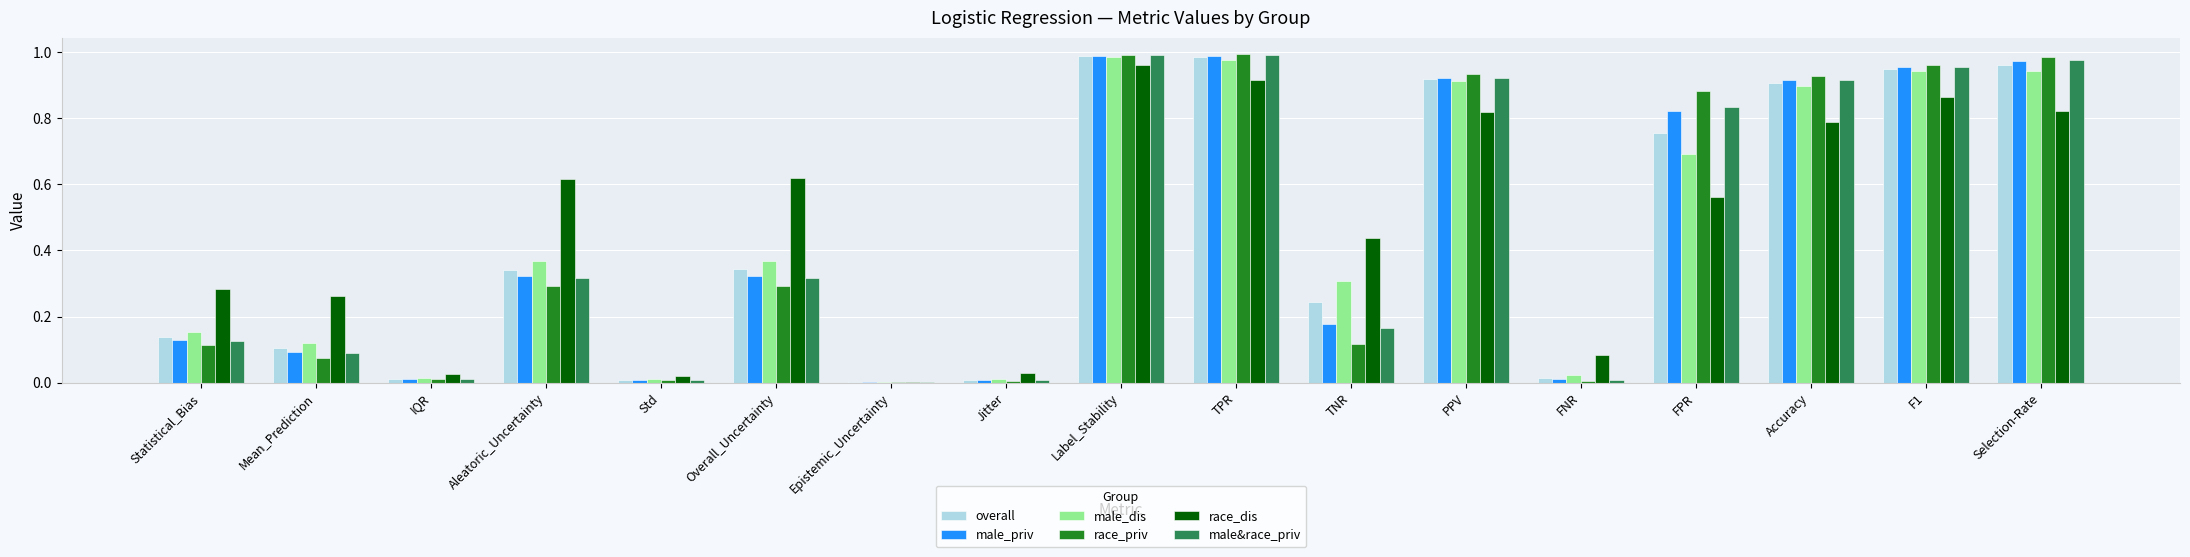

Is the value of race_dis at FNR greater than the value of male&race_priv at Label_Stability?

No